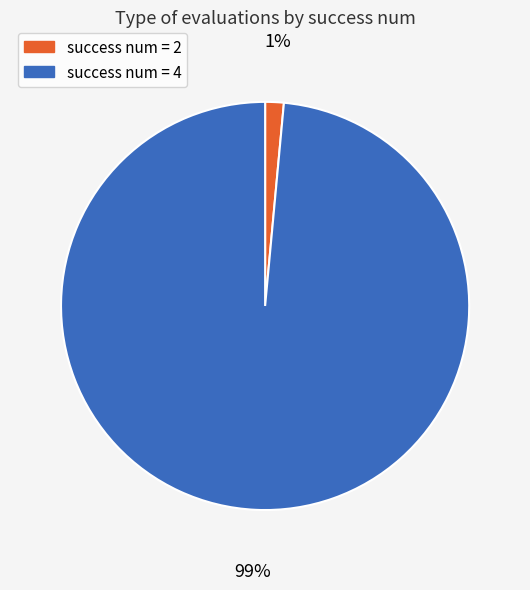

Does any single category account for the majority?

Yes